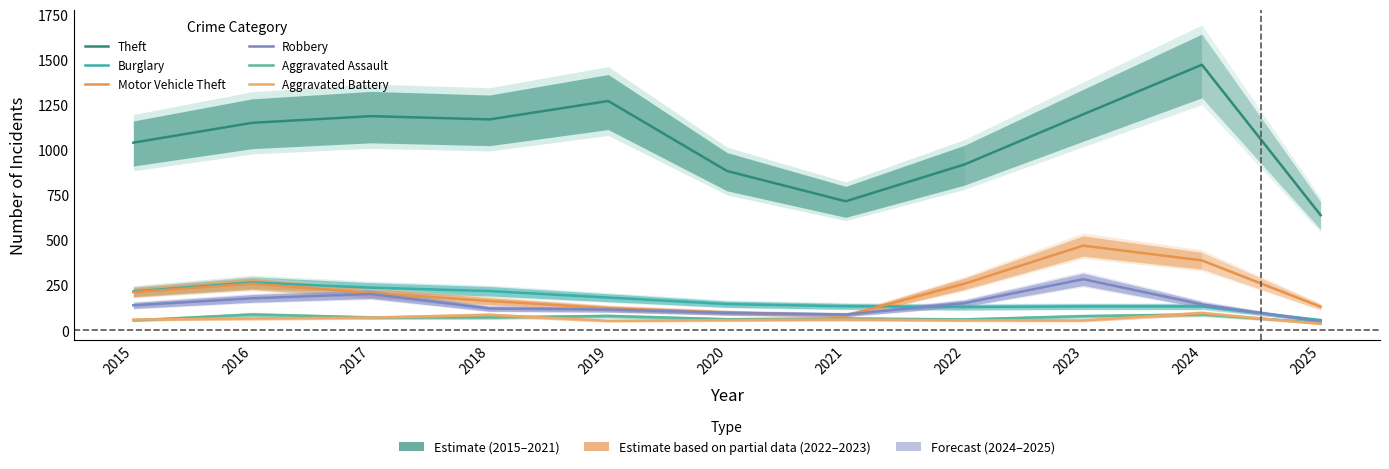

In Aggravated Battery, how many points are lower than both neighbors (excluding endpoints)?

2